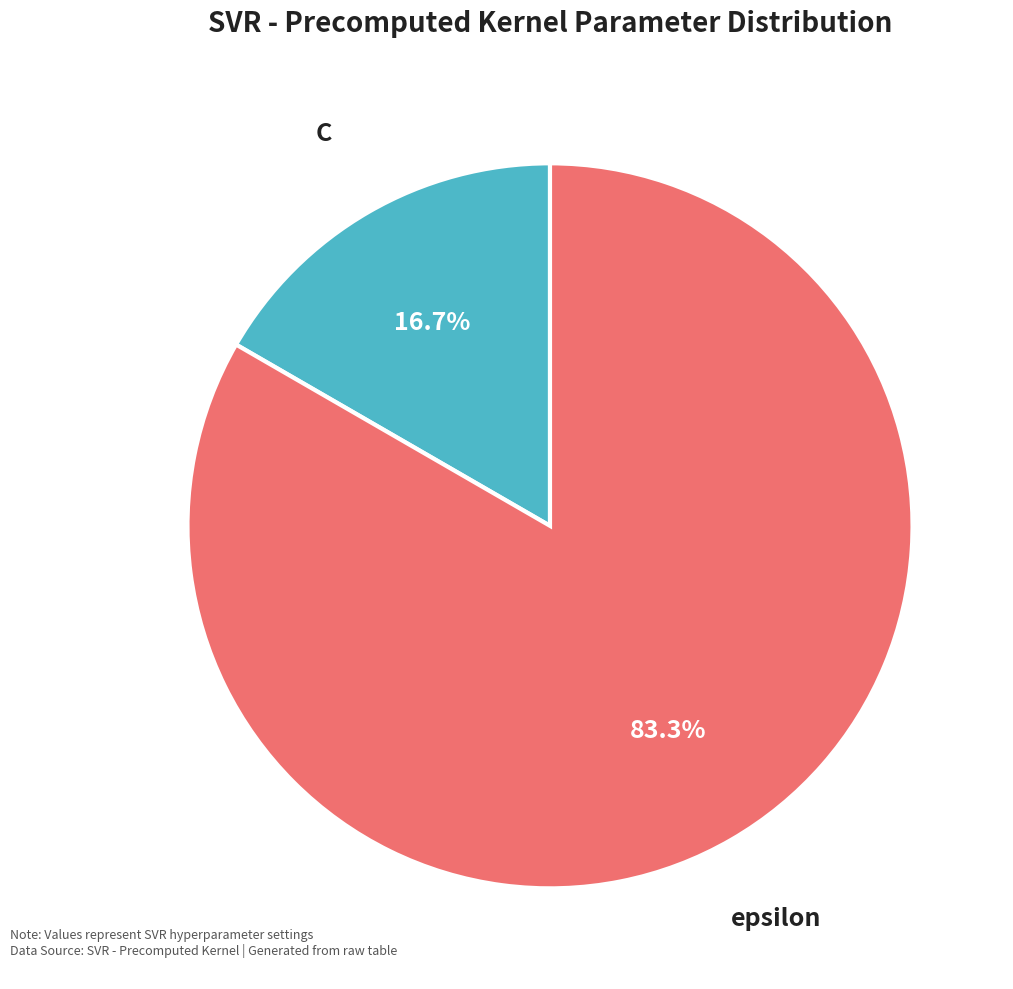

Approximately how many times larger is the value at epsilon compared to C?

5.0